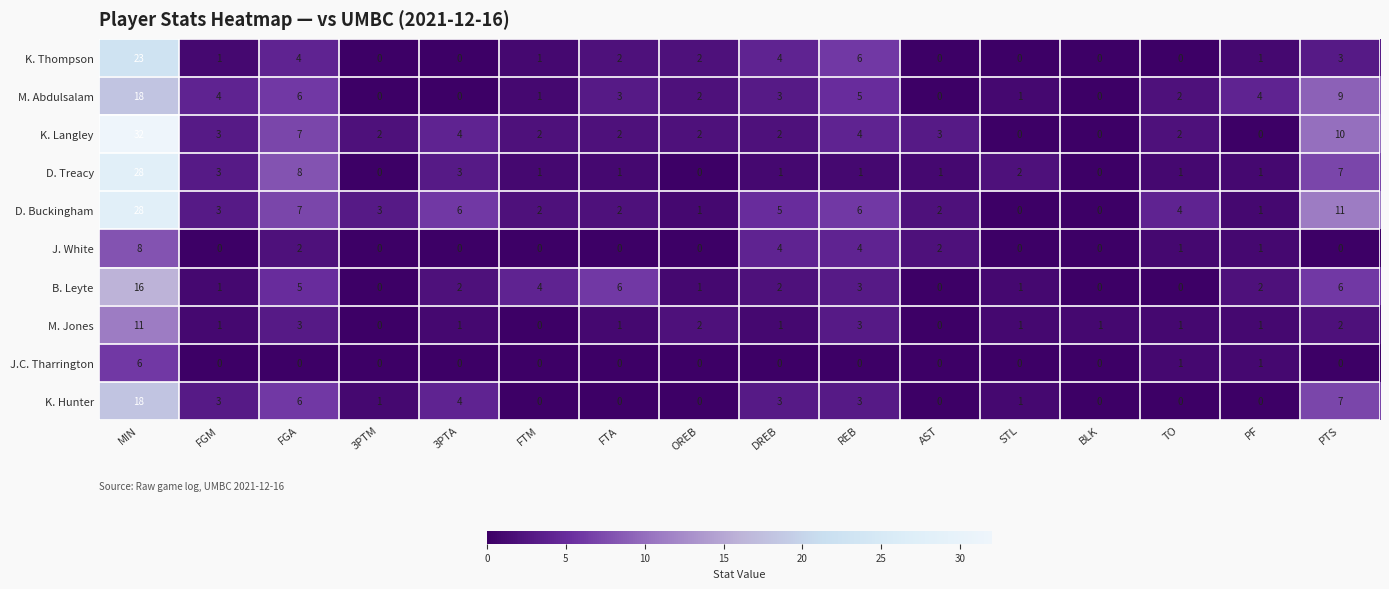

Which series has the largest total across all categories?

D. Buckingham